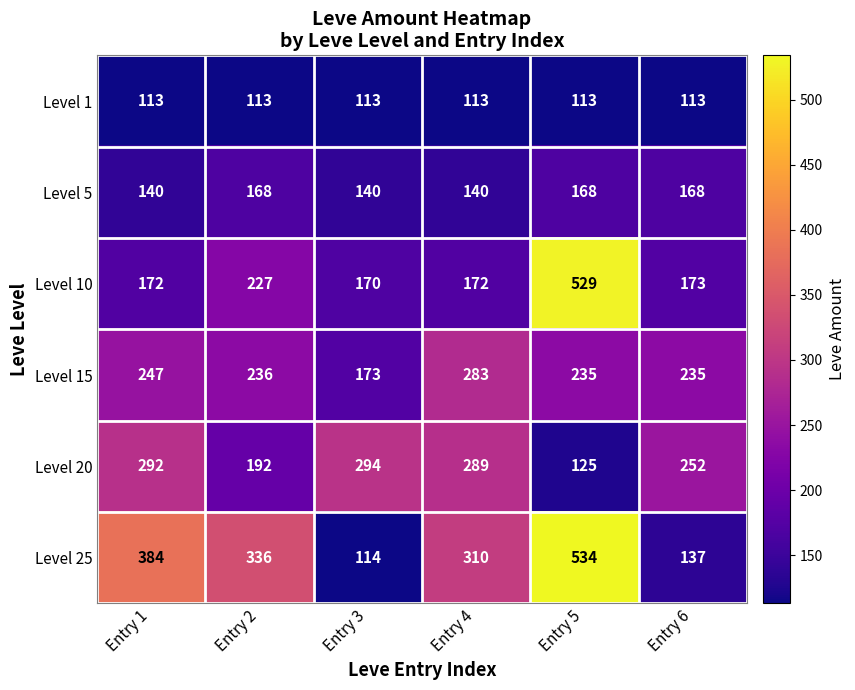

What is the approximate value of Level 1 at Entry 3?

113